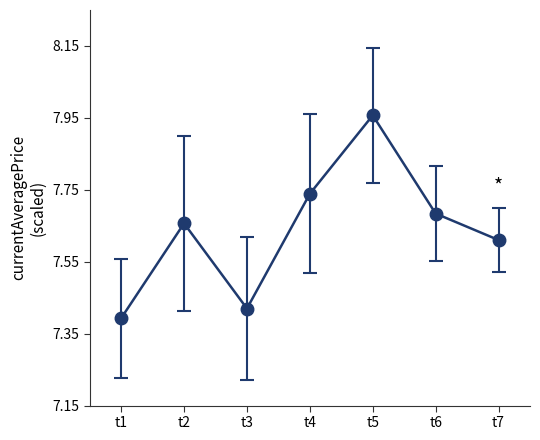

How many interior local valleys (lower than both neighbors) does the data have?

1